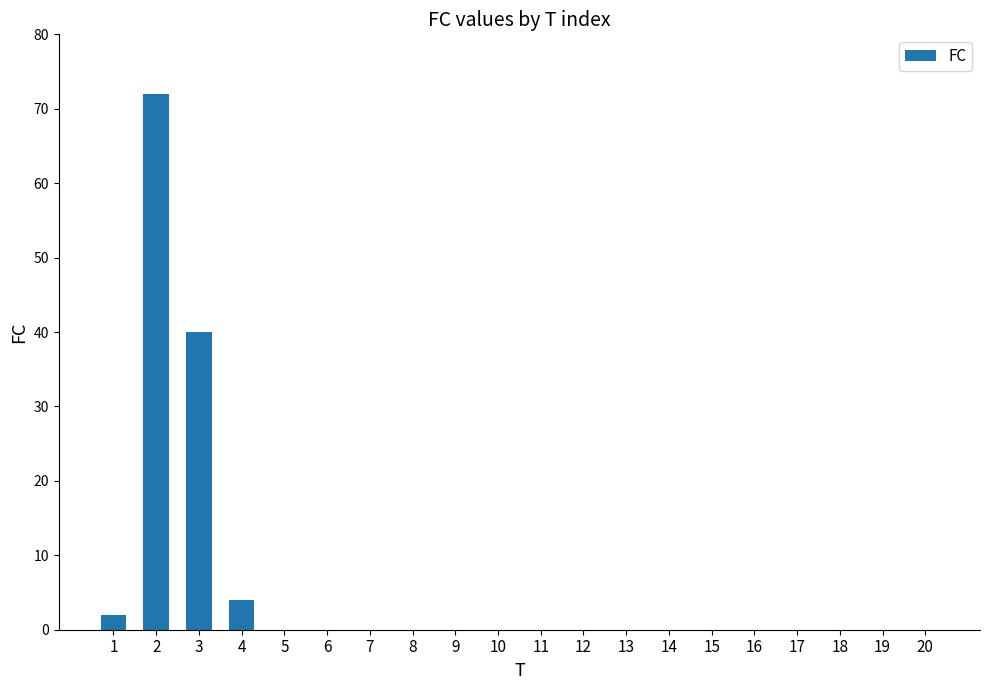

What is the average value?

6